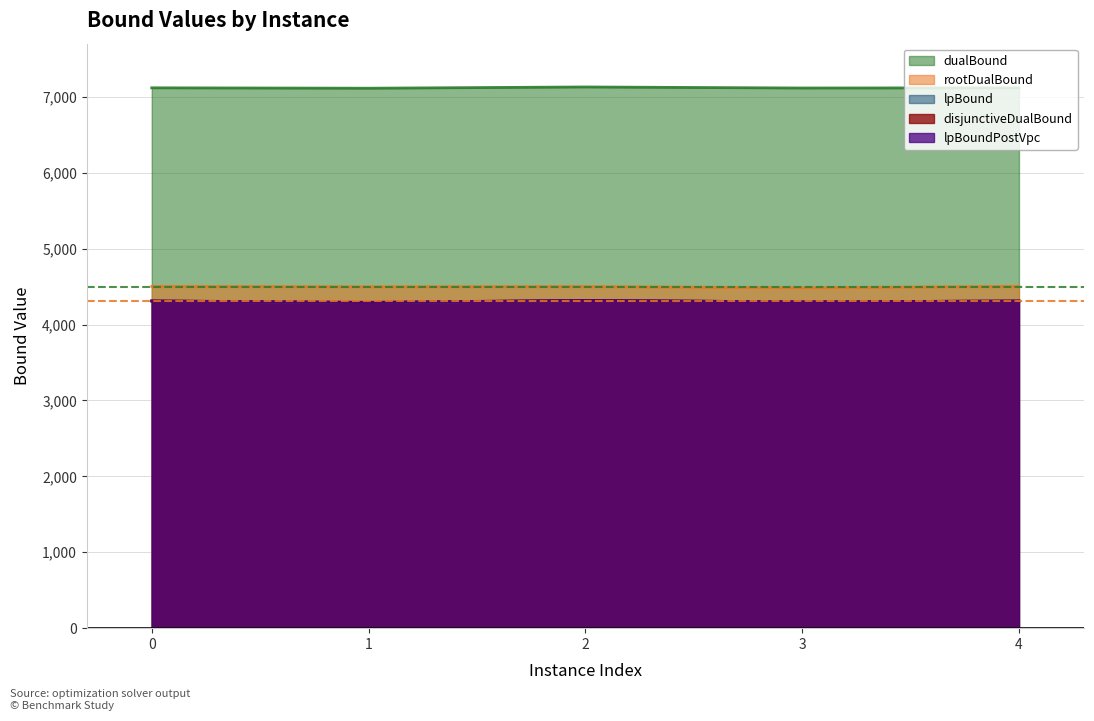

True or false: lpBoundPostVpc and dualBound cross at least once.

False